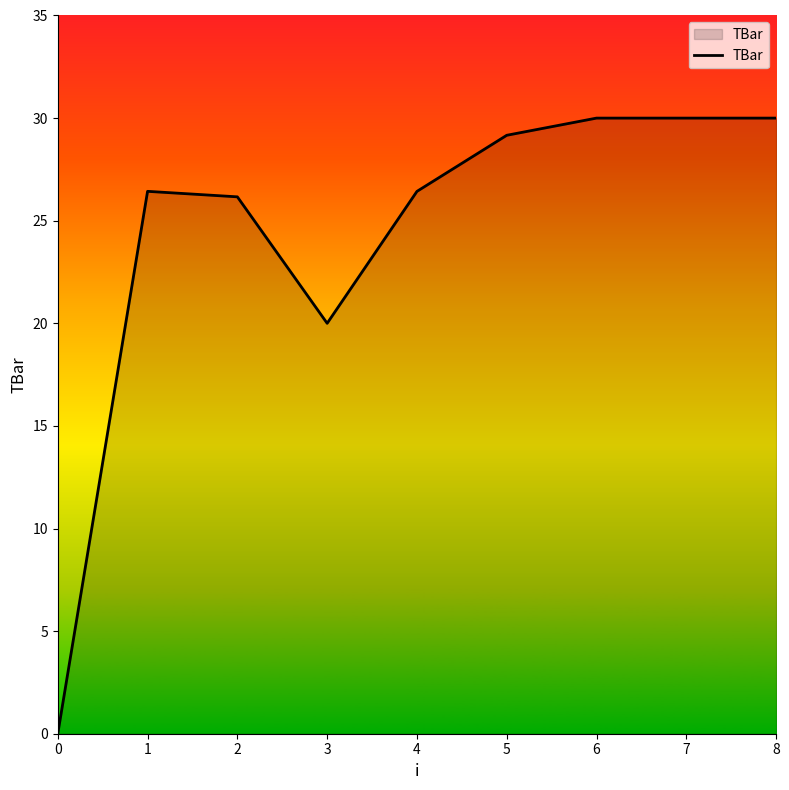

Between 4 and 0, which is larger?

4